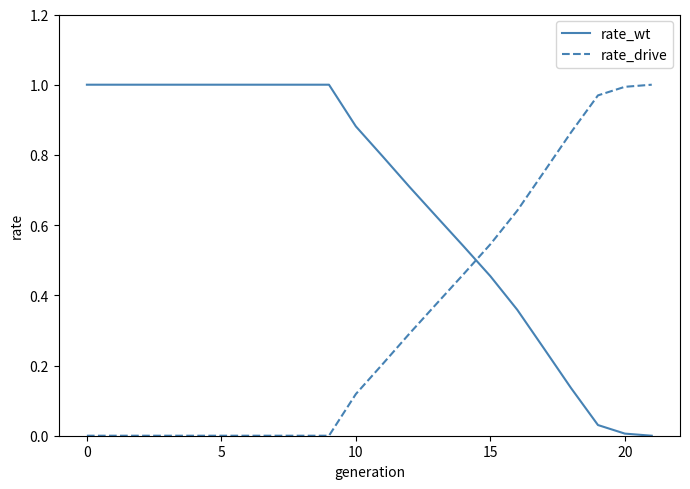

Rank the series by their average value, from lowest to highest.

rate_drive, rate_wt